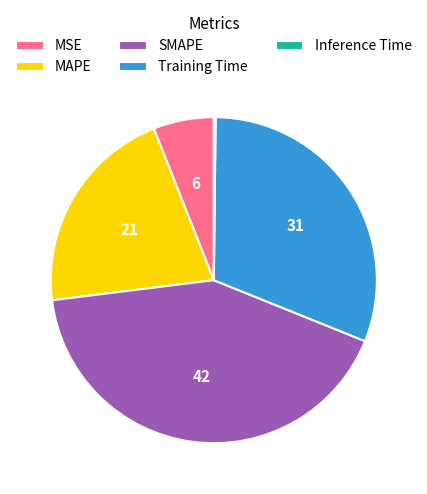

Combined, do Training Time and SMAPE account for over 50%?

Yes